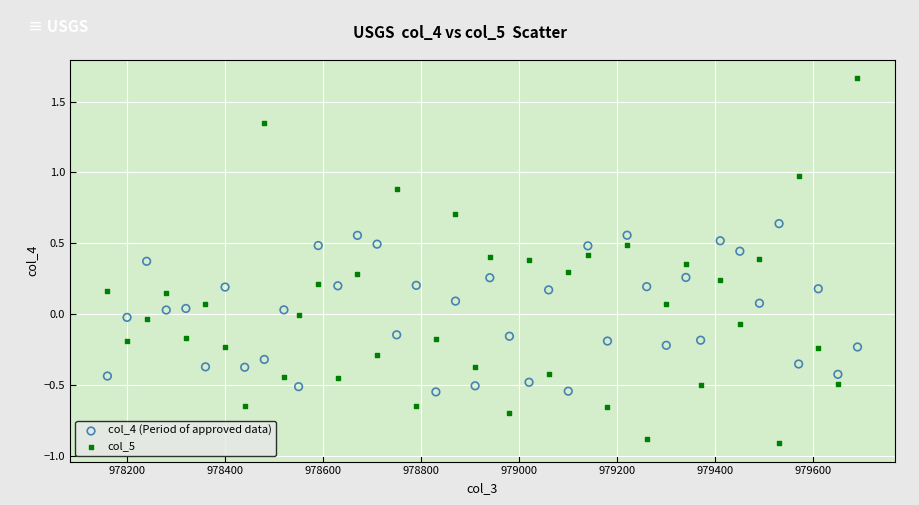

Which series has the widest spread of Y values?

col_5